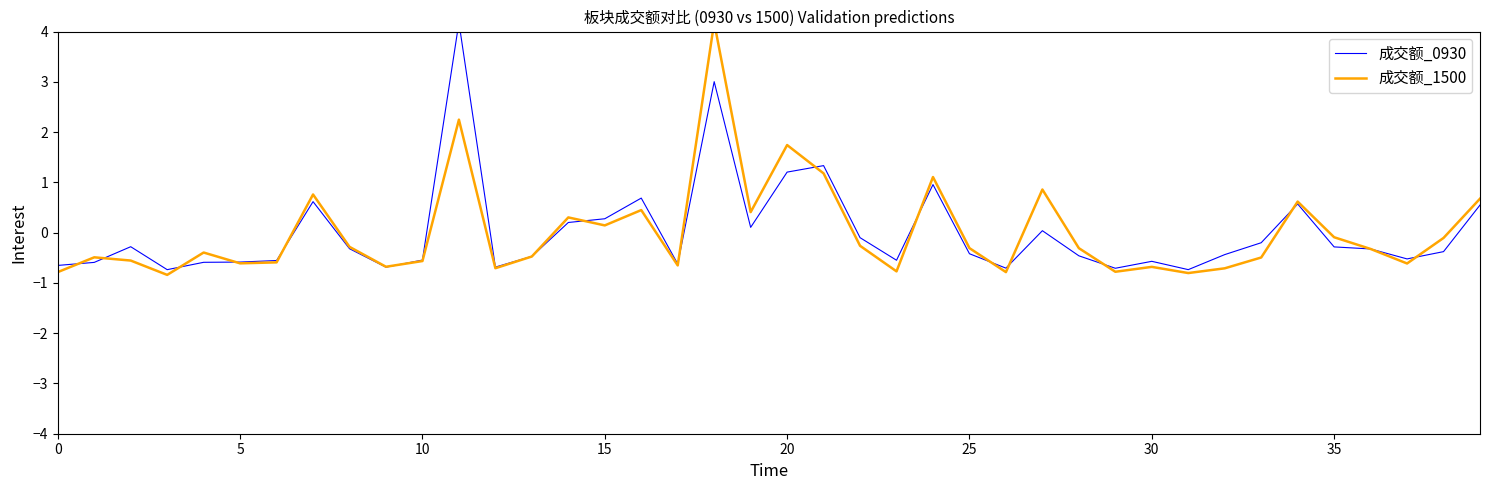

True or false: 成交额_0930 has a value of -0.6 at 30.

True